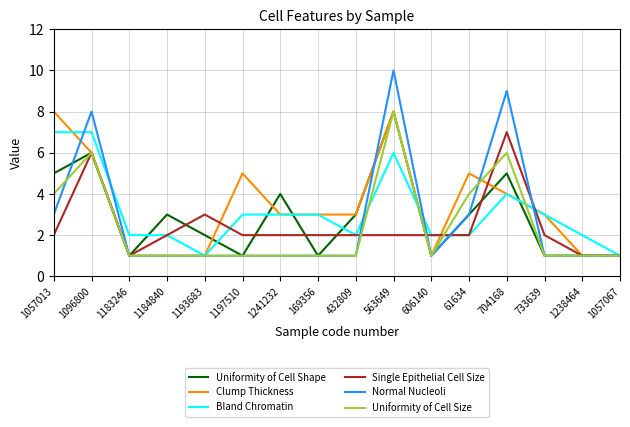

How many categories are shown in the chart?

16